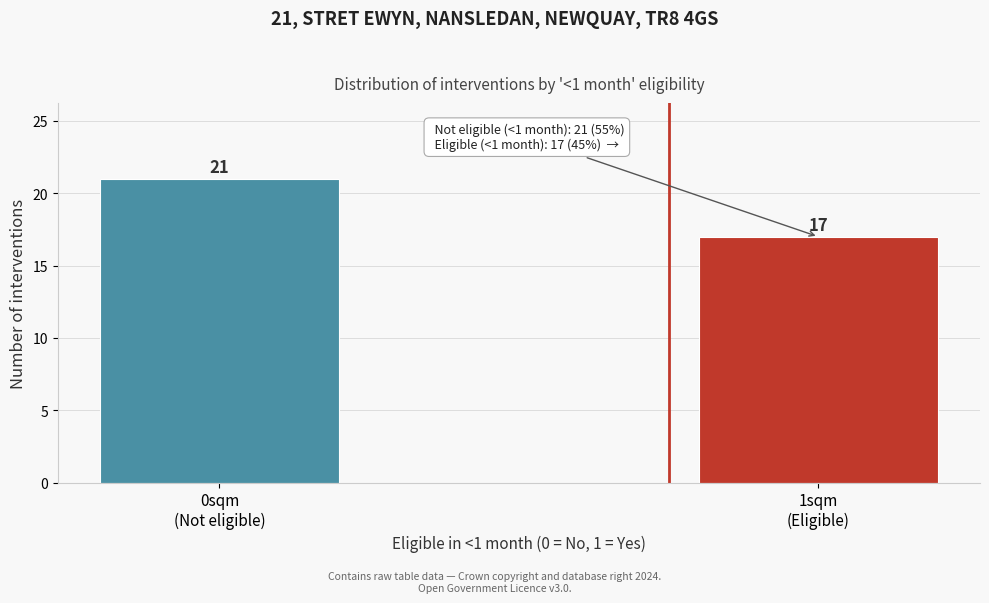

Reading left to right, extract all data points from this chart.

21	17